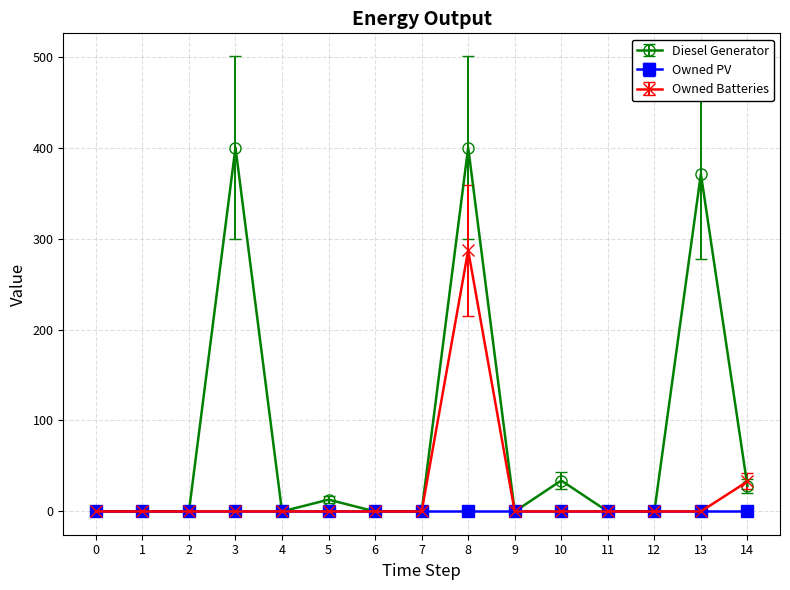

At which category is the sum across all series the highest?

8